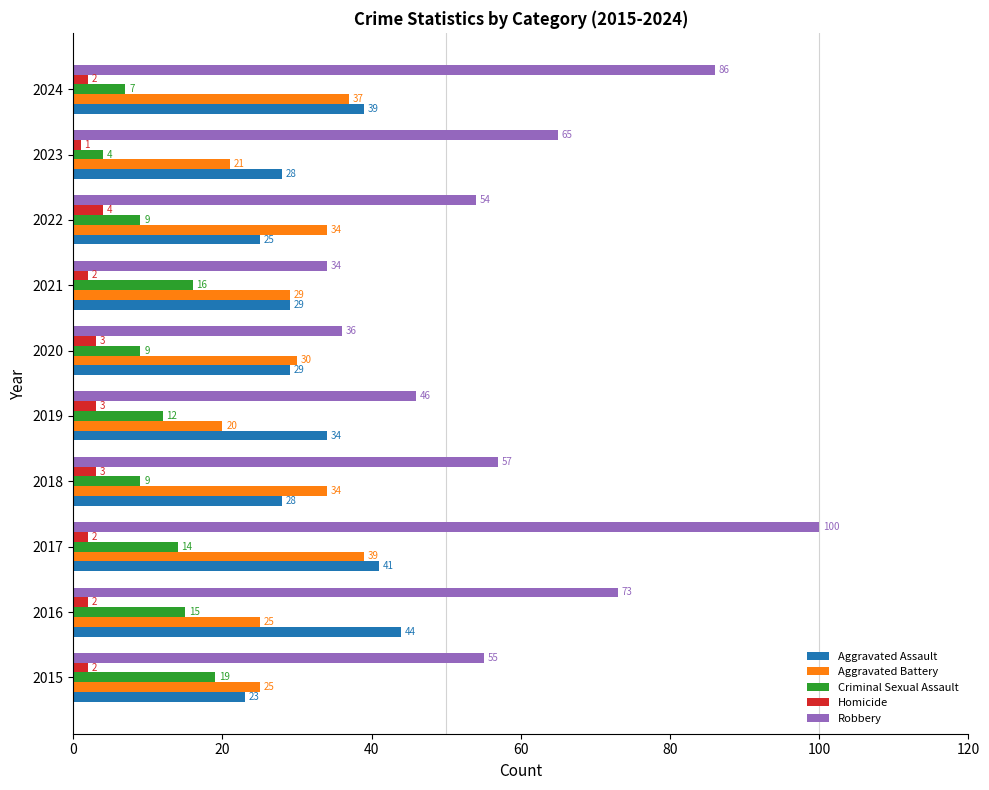

Which series has the largest total across all categories?

Robbery